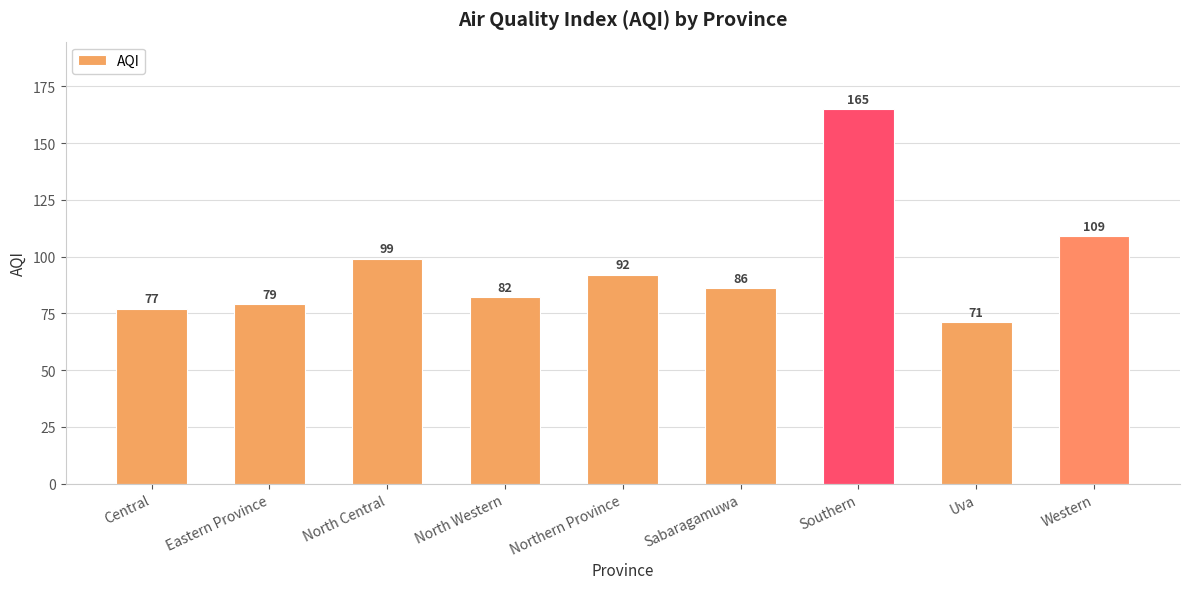

What is the greatest value displayed?

165